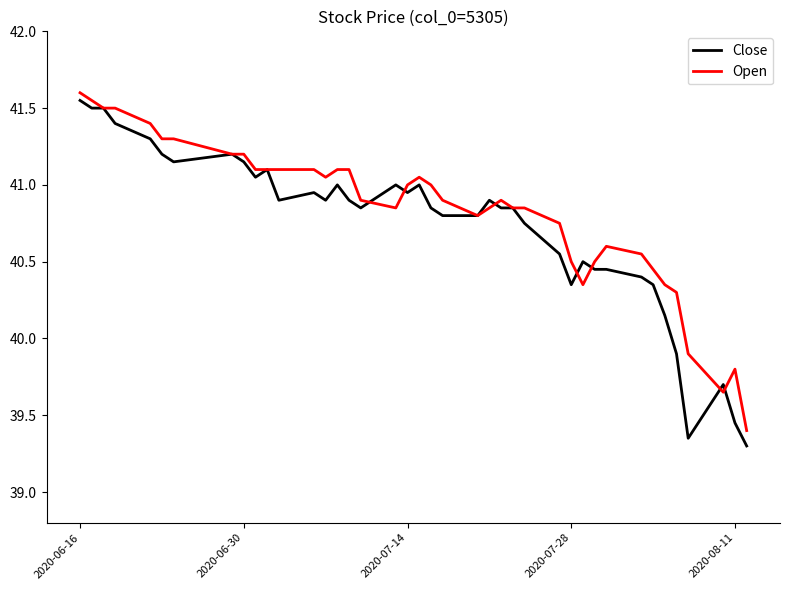

What is the minimum value shown in the chart?

39.3